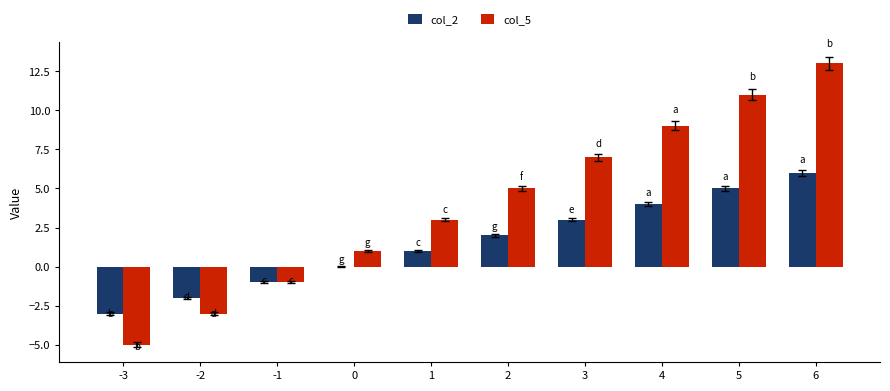

Reading left to right, list all the values displayed in this chart.

col_2: -3=-3	-2=-2	-1=-1	0=0	1=1	2=2	3=3	4=4	5=5	6=6
col_5: -3=-5	-2=-3	-1=-1	0=1	1=3	2=5	3=7	4=9	5=11	6=13